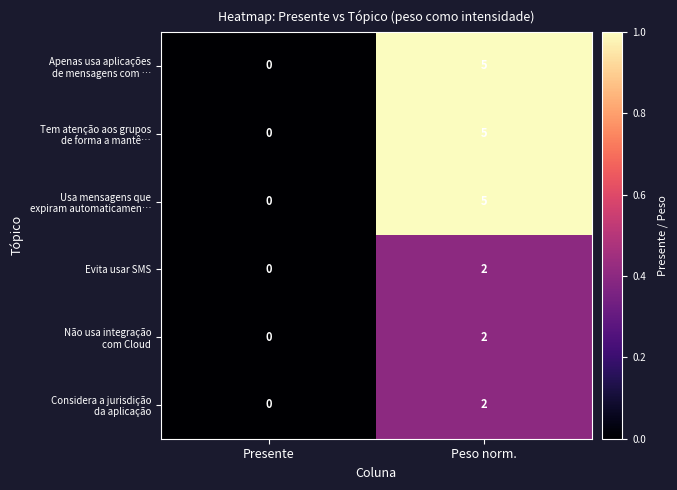

What is the difference between the highest and lowest values at Peso norm.?

3